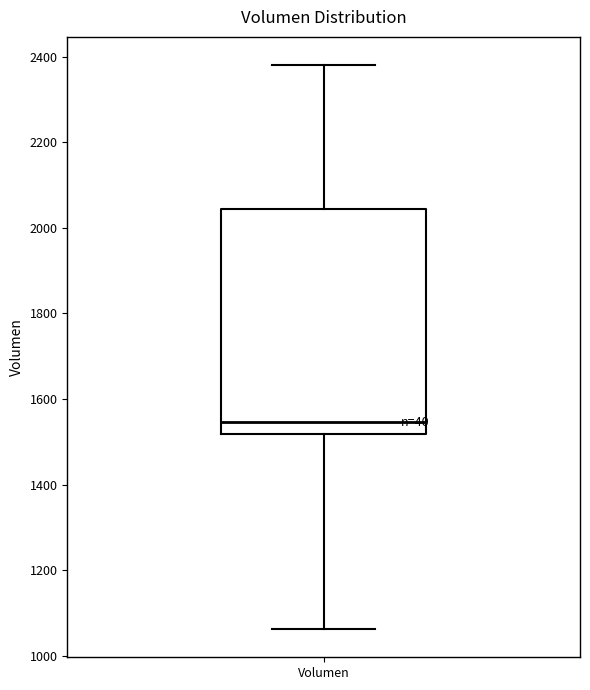

Where does the upper whisker of the box for Volumen end on the y-axis? The values are not printed on the chart, so give them approximately, as read against the axis.

2380